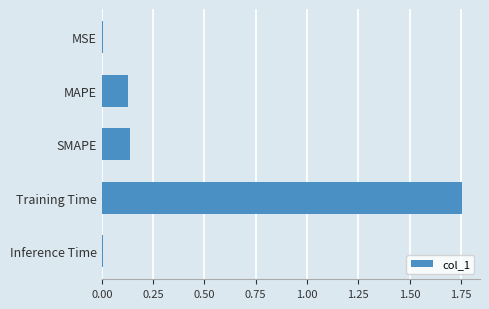

How many series are shown in this chart?

1